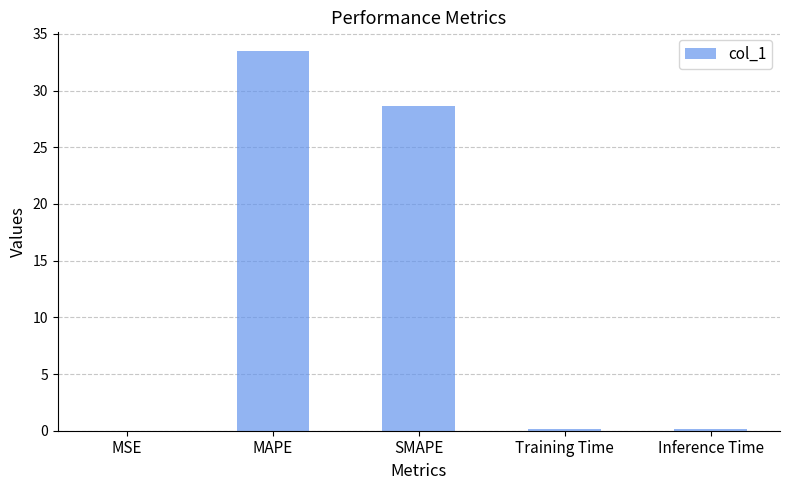

Read the value at Inference Time.

0.2